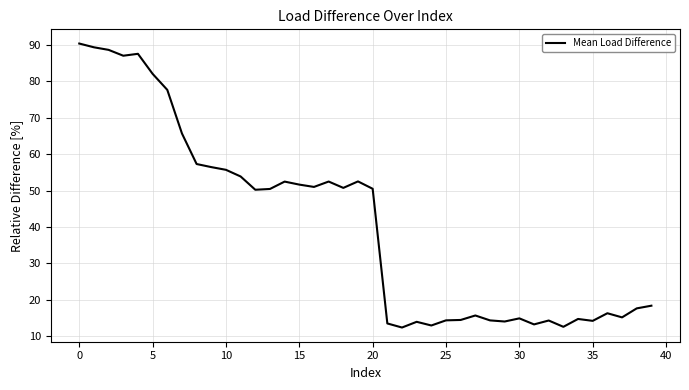

What is the difference between the maximum and minimum values?

78.1